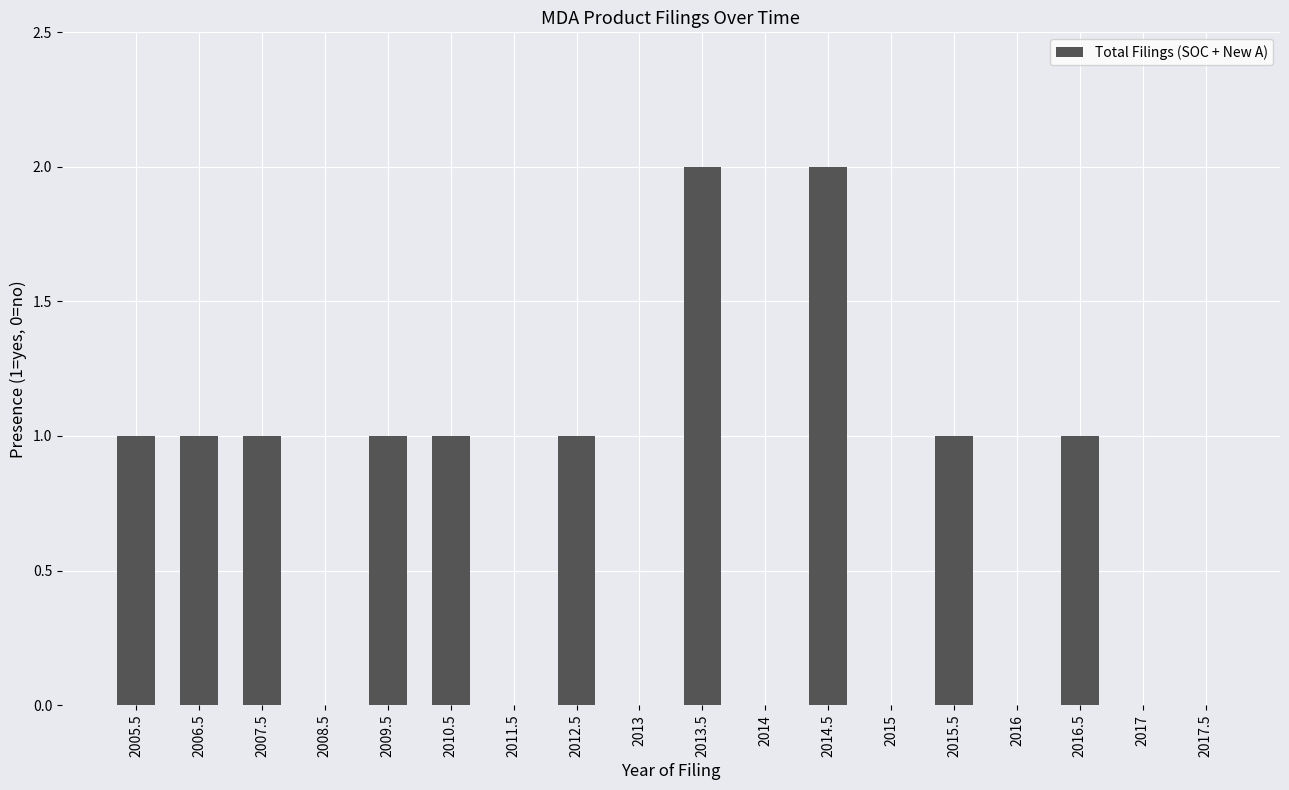

What is the sum of all values?

12